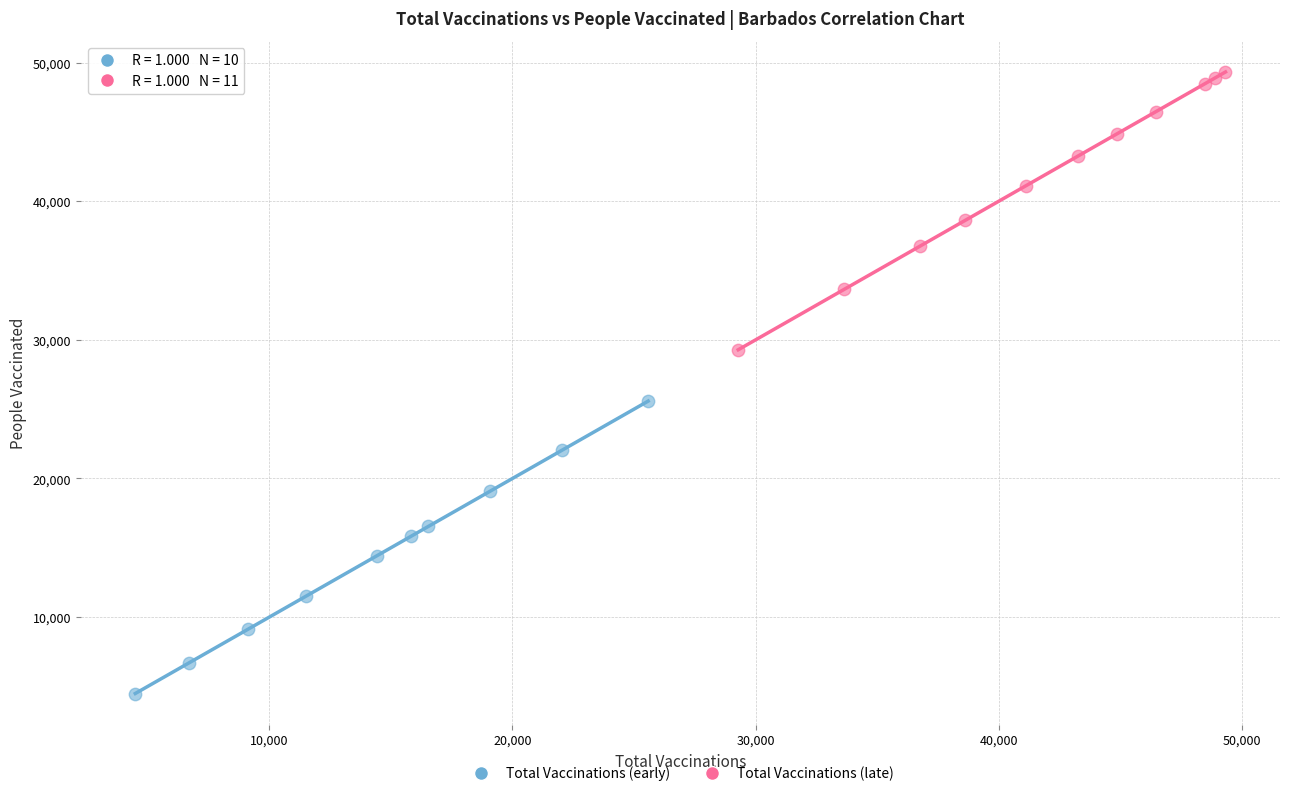

What are all the series names shown in the legend?

Total Vaccinations (early), Total Vaccinations (late)